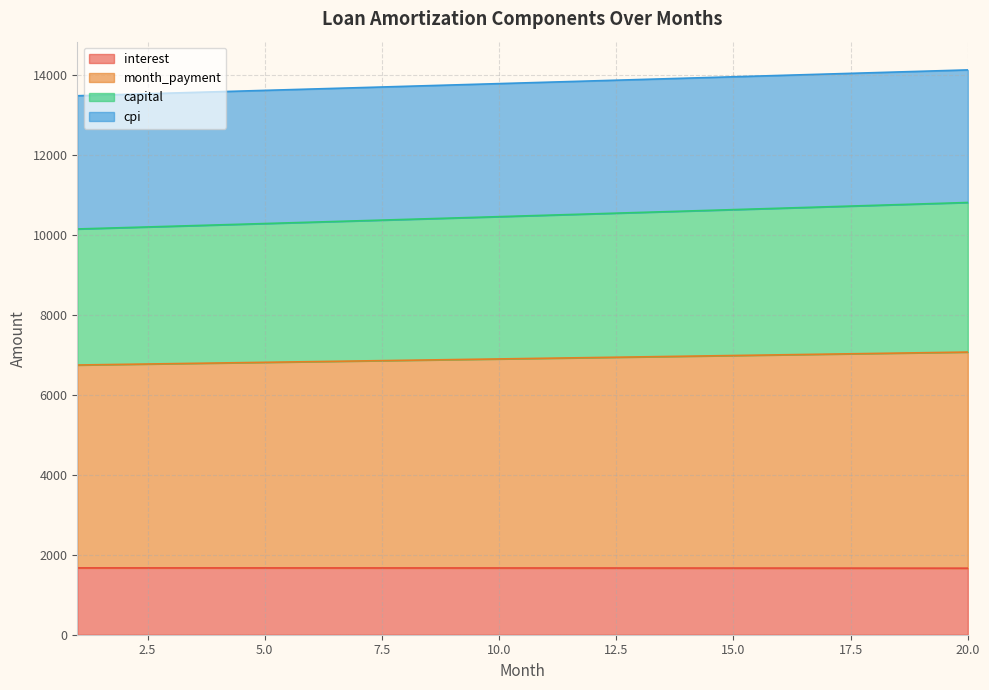

Does the chart display data point markers on the line(s)?

No